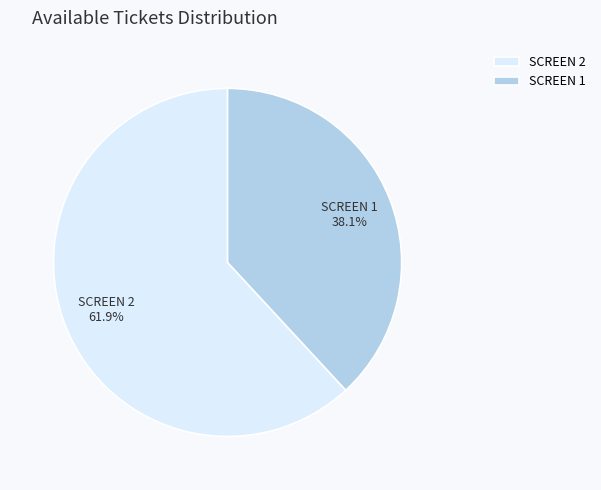

Does SCREEN 2 account for over 50% of the chart?

Yes